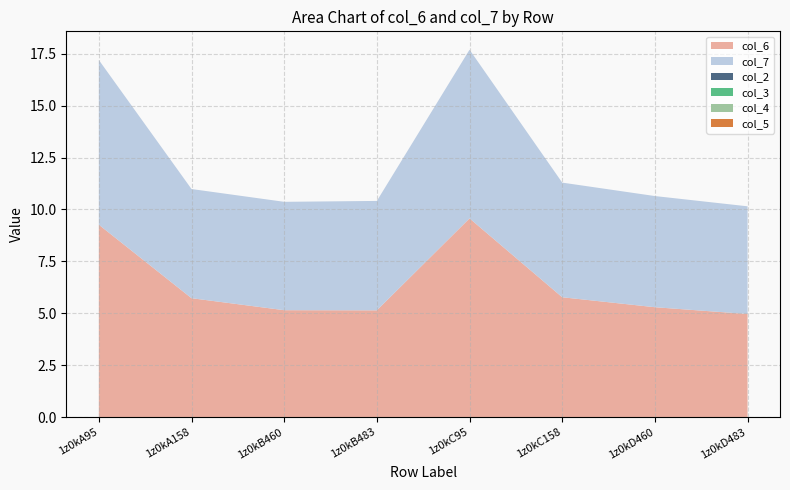

Reading left to right, extract all data points from this chart.

col_6: 9.3	5.7	5.1	5.1	9.6	5.8	5.3	5.0
col_7: 7.9	5.3	5.2	5.3	8.1	5.5	5.4	5.2
col_2: 0.0	0.0	0.0	0.0	0.0	0.0	0.0	0.0
col_3: 0.0	0.0	0.0	0.0	0.0	0.0	0.0	0.0
col_4: 0.0	0.0	0.0	0.0	0.0	0.0	0.0	0.0
col_5: 0.0	0.0	0.0	0.0	0.0	0.0	0.0	0.0